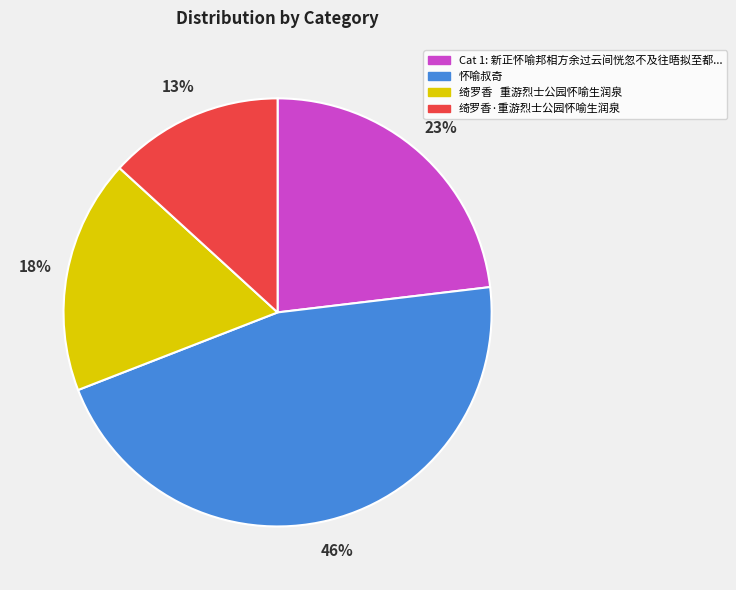

Is there a majority slice in this chart?

No